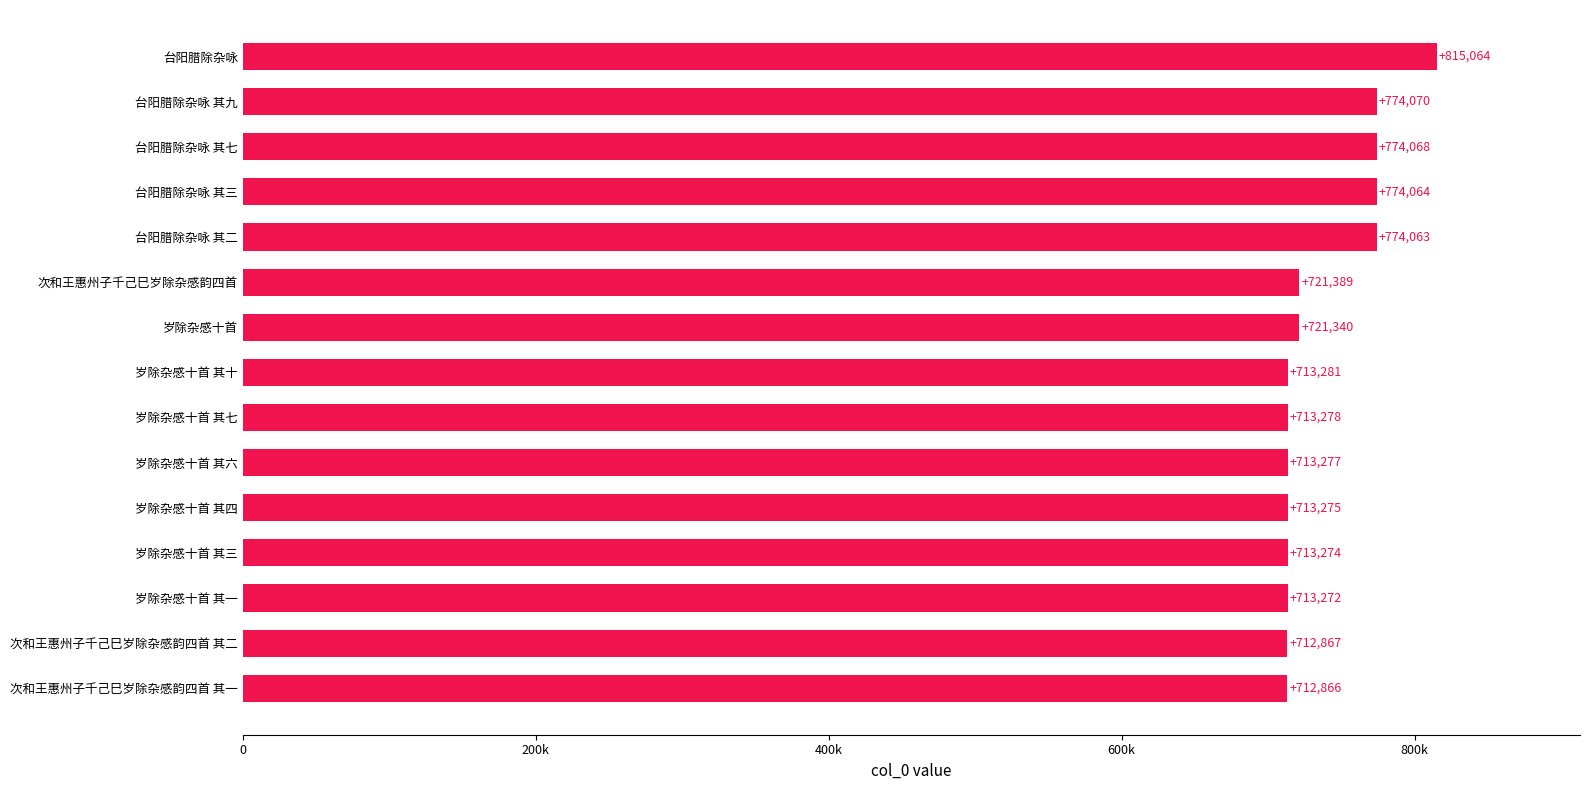

What is the difference between the maximum and minimum values?

102198